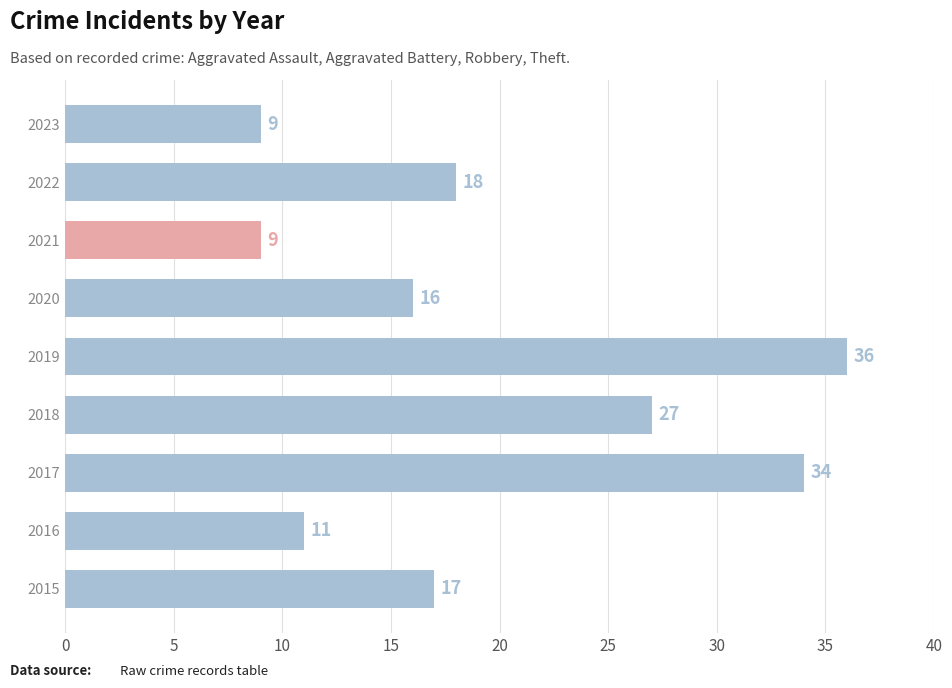

Are the bars grouped side by side (vs. stacked)?

No